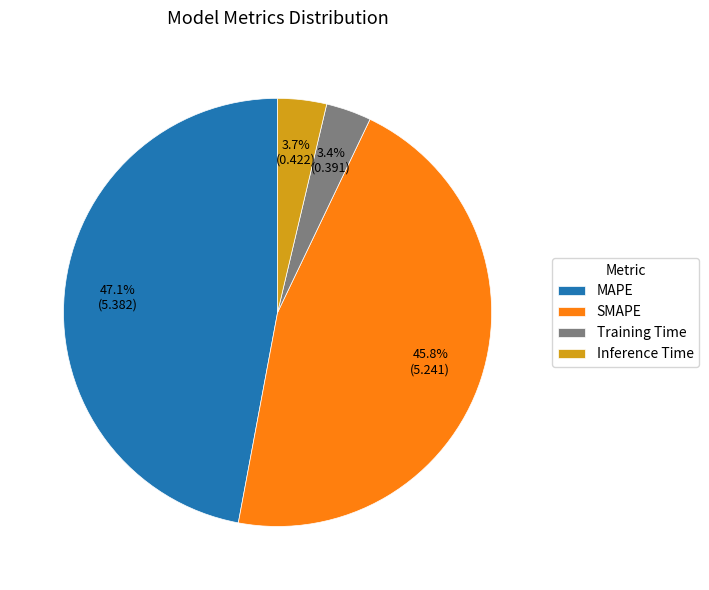

Is there a majority slice in this chart?

No